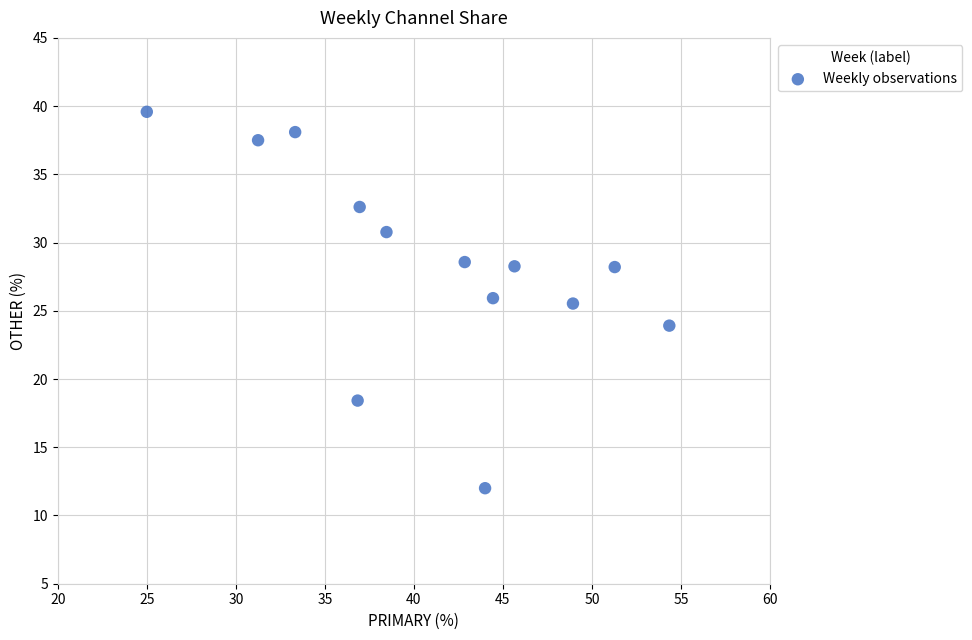

What is the range of Y values (max minus min)?

27.6